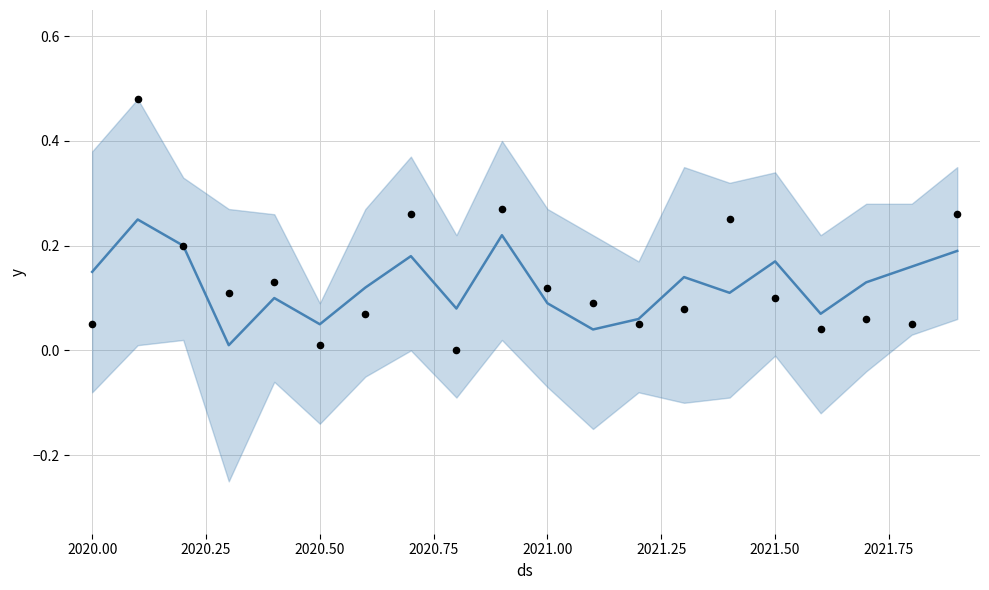

At how many categories does at least one series exceed 0?

20